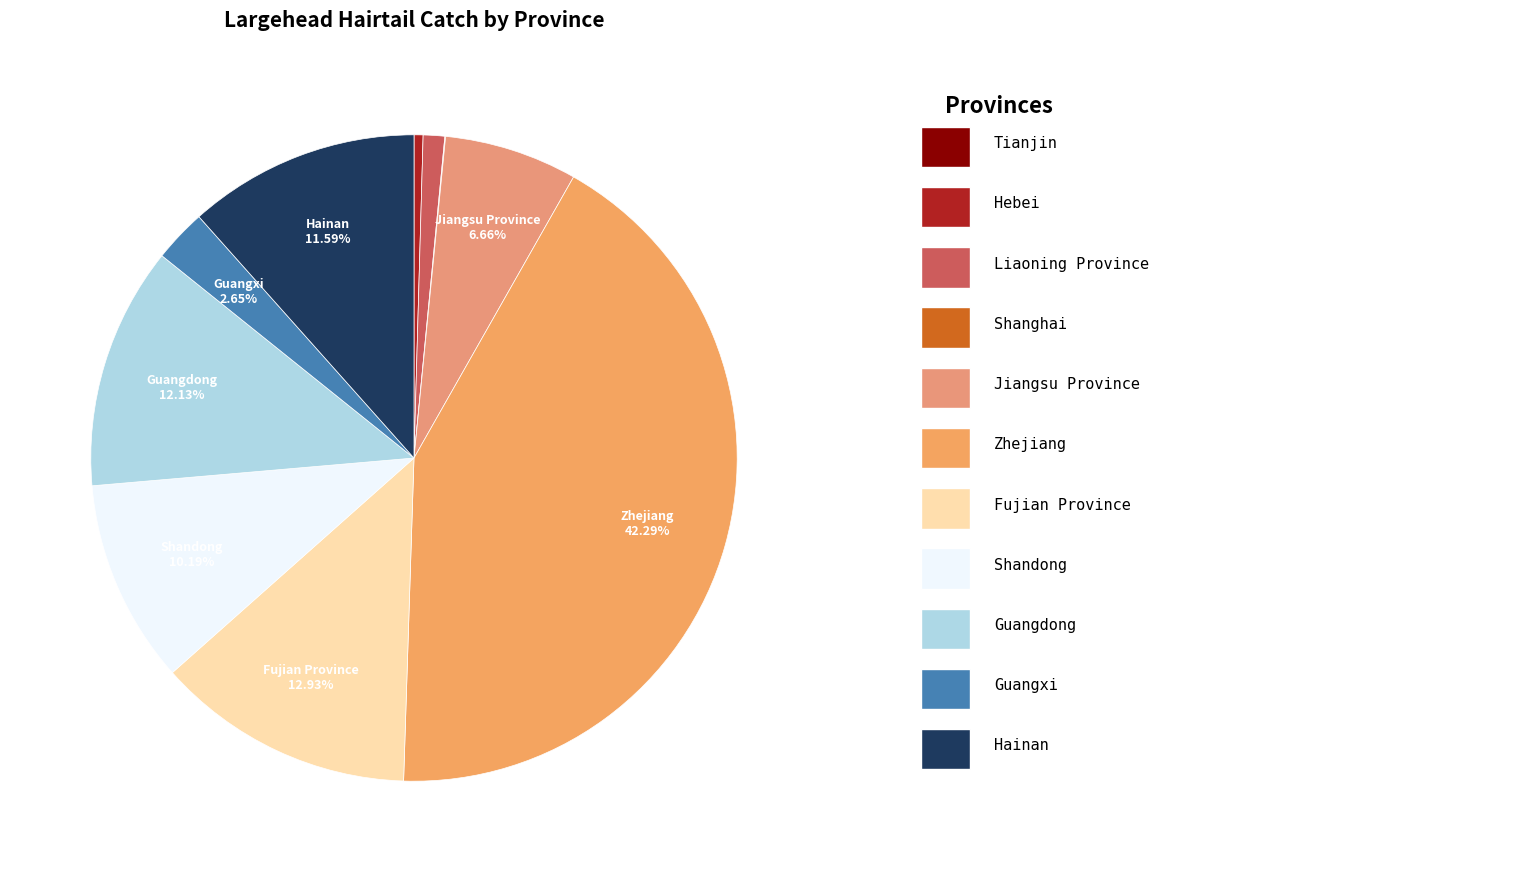

To the nearest percent, what is the difference between the largest and smallest slice percentages?

42%